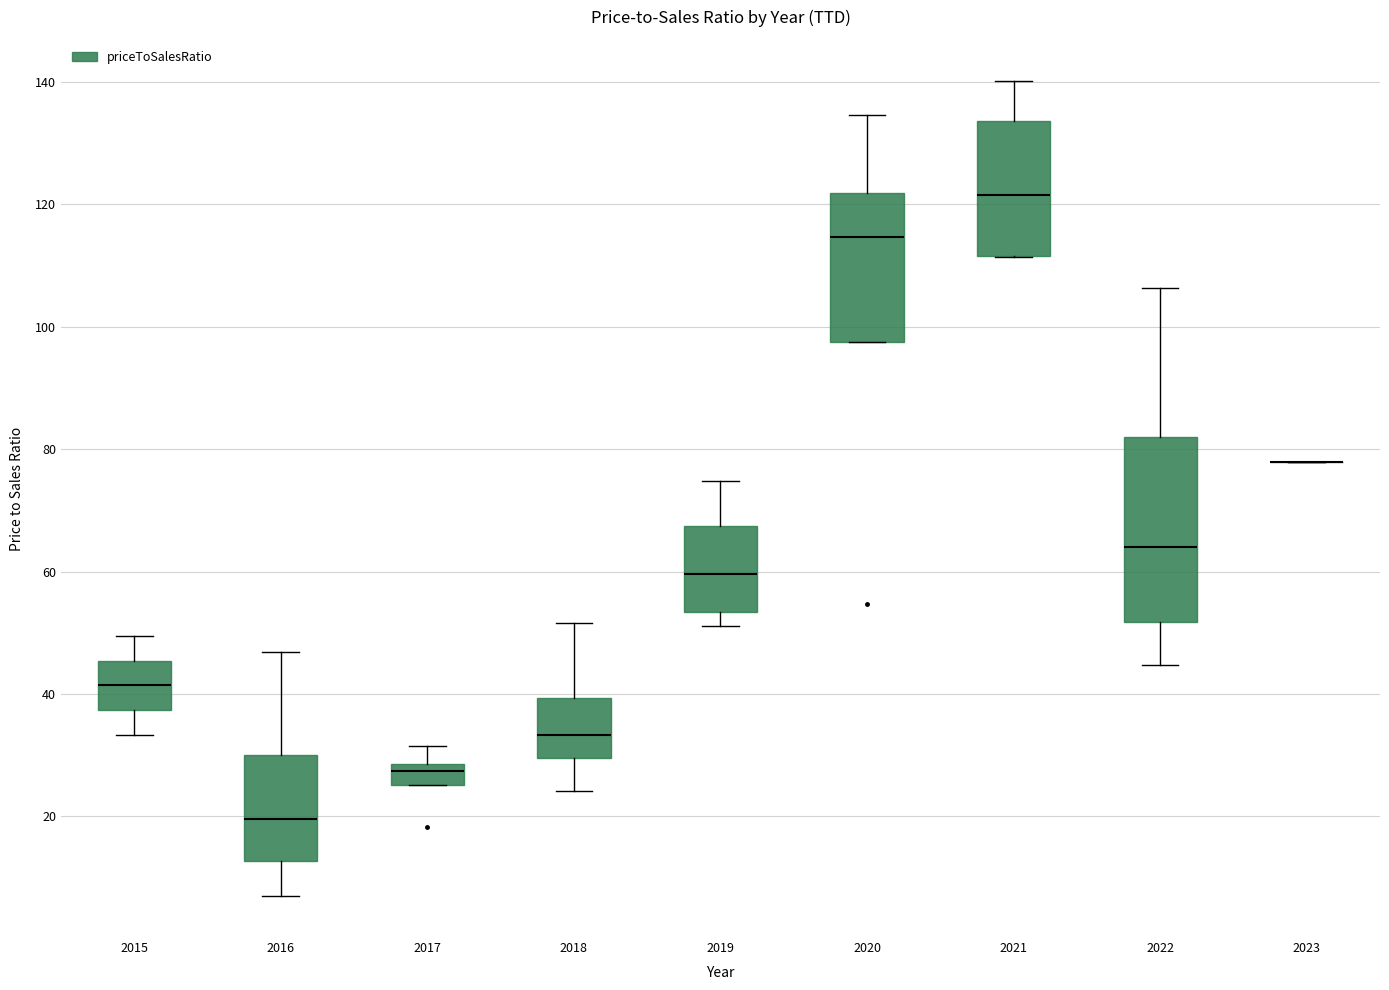

Reading left to right, transcribe this box plot: for each box, give where its median line is, the range the box spans, and where its two whiskers end, as read against the y-axis. The values are not printed on the chart, so give them approximately, as read against the axis.

2015: median 42, box 38 to 46, whiskers 34 to 50
2016: median 20, box 12 to 30, whiskers 6 to 46
2017: median 28 (just below the box's upper edge), box 26 to 28, whiskers 26 to 32
2018: median 34, box 30 to 40, whiskers 24 to 52
2019: median 60, box 54 to 68, whiskers 52 to 74
2020: median 114, box 98 to 122, whiskers 98 to 134
2021: median 122, box 112 to 134, whiskers 112 to 140
2022: median 64, box 52 to 82, whiskers 44 to 106
2023: box collapsed to a line at 78, whiskers 78 to 78